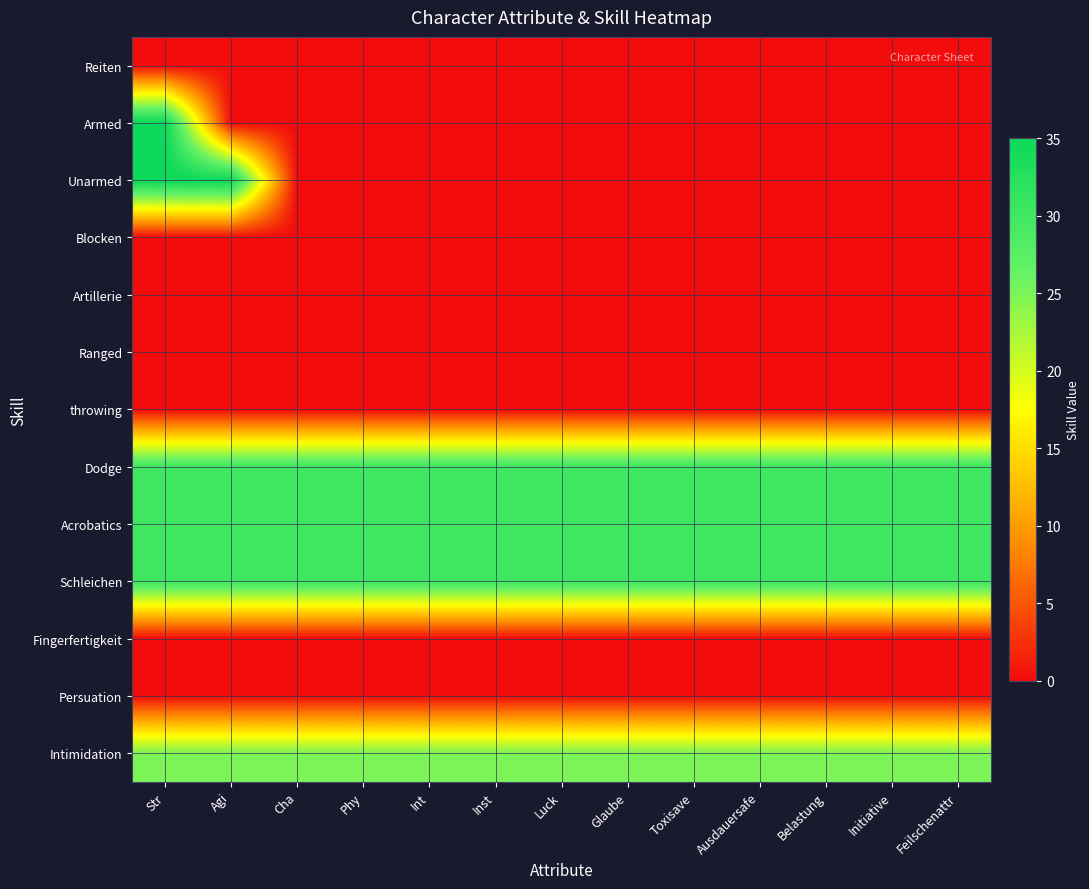

Reading left to right, transcribe all the data shown in this chart.

Reiten: Str=0	Agi=0	Cha=0	Phy=0	Int=0	Inst=0	Luck=0	Glaube=0	Toxisave=0	Ausdauersafe=0	Belastung=0	Initiative=0	Feilschenattr=0
Armed: Str=35	Agi=0	Cha=0	Phy=0	Int=0	Inst=0	Luck=0	Glaube=0	Toxisave=0	Ausdauersafe=0	Belastung=0	Initiative=0	Feilschenattr=0
Unarmed: Str=35	Agi=35	Cha=0	Phy=0	Int=0	Inst=0	Luck=0	Glaube=0	Toxisave=0	Ausdauersafe=0	Belastung=0	Initiative=0	Feilschenattr=0
Blocken: Str=0	Agi=0	Cha=0	Phy=0	Int=0	Inst=0	Luck=0	Glaube=0	Toxisave=0	Ausdauersafe=0	Belastung=0	Initiative=0	Feilschenattr=0
Artillerie: Str=0	Agi=0	Cha=0	Phy=0	Int=0	Inst=0	Luck=0	Glaube=0	Toxisave=0	Ausdauersafe=0	Belastung=0	Initiative=0	Feilschenattr=0
Ranged: Str=0	Agi=0	Cha=0	Phy=0	Int=0	Inst=0	Luck=0	Glaube=0	Toxisave=0	Ausdauersafe=0	Belastung=0	Initiative=0	Feilschenattr=0
throwing: Str=0	Agi=0	Cha=0	Phy=0	Int=0	Inst=0	Luck=0	Glaube=0	Toxisave=0	Ausdauersafe=0	Belastung=0	Initiative=0	Feilschenattr=0
Dodge: Str=30	Agi=30	Cha=30	Phy=30	Int=30	Inst=30	Luck=30	Glaube=30	Toxisave=30	Ausdauersafe=30	Belastung=30	Initiative=30	Feilschenattr=30
Acrobatics: Str=30	Agi=30	Cha=30	Phy=30	Int=30	Inst=30	Luck=30	Glaube=30	Toxisave=30	Ausdauersafe=30	Belastung=30	Initiative=30	Feilschenattr=30
Schleichen: Str=30	Agi=30	Cha=30	Phy=30	Int=30	Inst=30	Luck=30	Glaube=30	Toxisave=30	Ausdauersafe=30	Belastung=30	Initiative=30	Feilschenattr=30
Fingerfertigkeit: Str=0	Agi=0	Cha=0	Phy=0	Int=0	Inst=0	Luck=0	Glaube=0	Toxisave=0	Ausdauersafe=0	Belastung=0	Initiative=0	Feilschenattr=0
Persuation: Str=0	Agi=0	Cha=0	Phy=0	Int=0	Inst=0	Luck=0	Glaube=0	Toxisave=0	Ausdauersafe=0	Belastung=0	Initiative=0	Feilschenattr=0
Intimidation: Str=25	Agi=25	Cha=25	Phy=25	Int=25	Inst=25	Luck=25	Glaube=25	Toxisave=25	Ausdauersafe=25	Belastung=25	Initiative=25	Feilschenattr=25